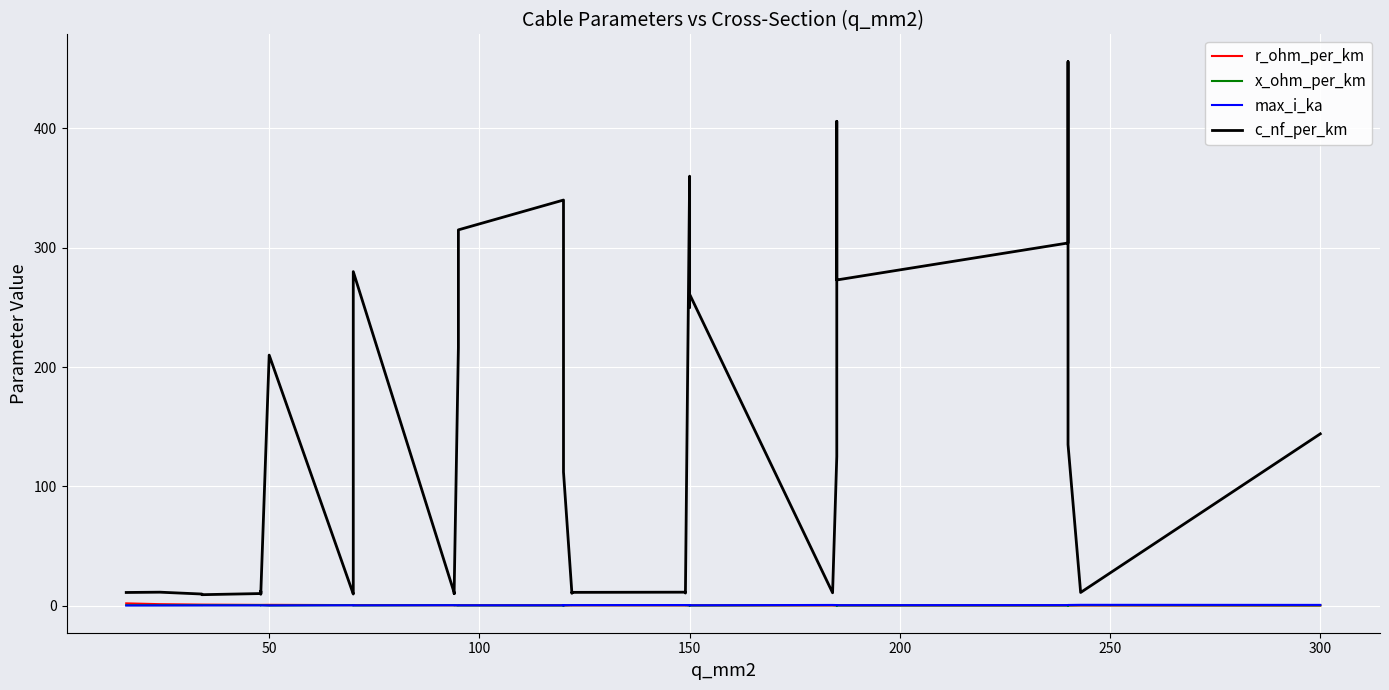

Which series has the widest spread of values?

c_nf_per_km